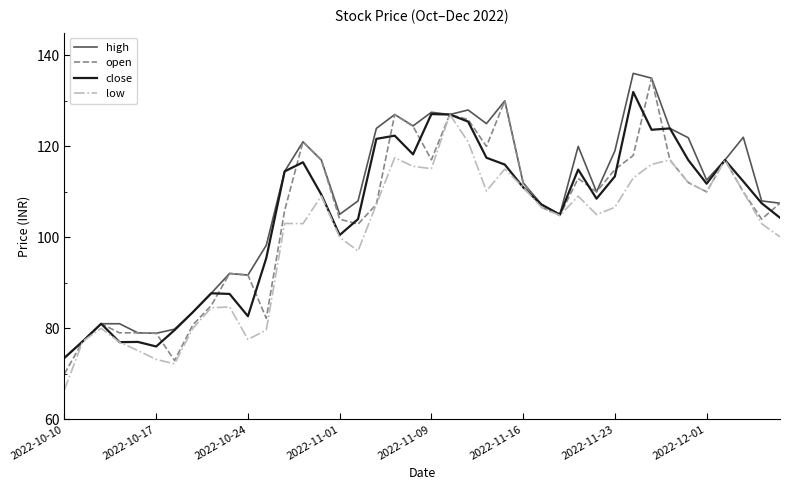

What is the highest value of the high series?

136.1